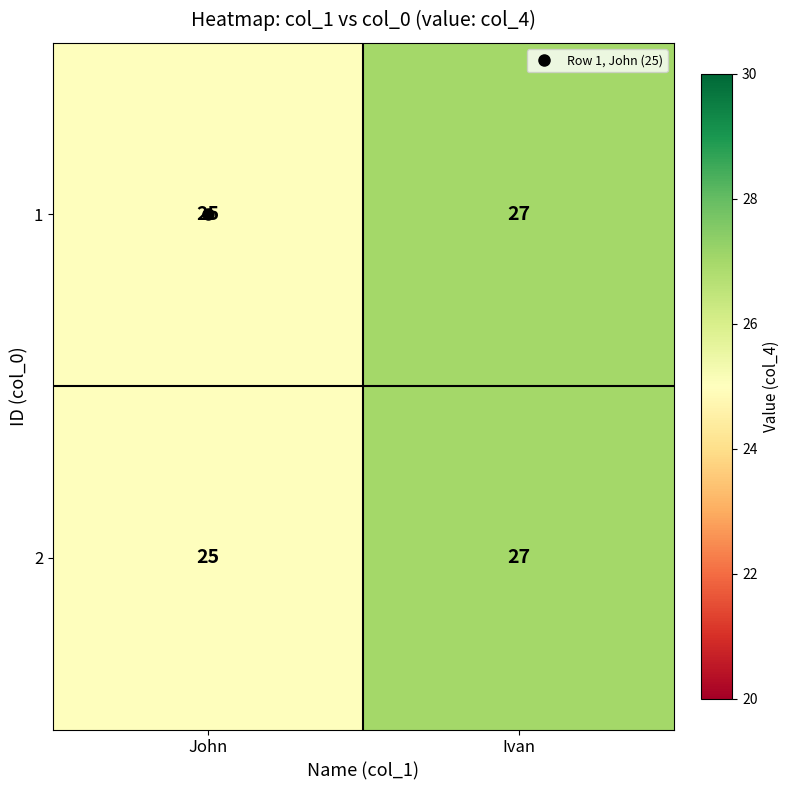

At which label is 1 closest to 26?

John